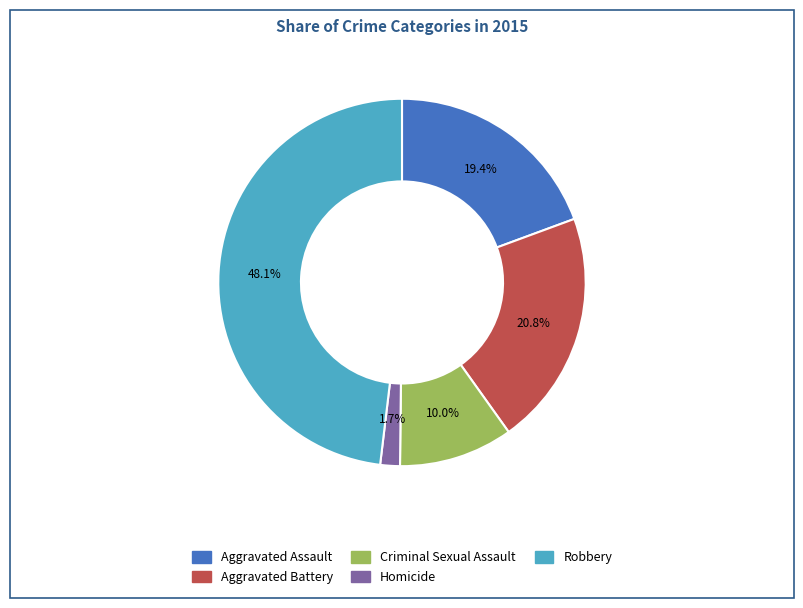

To the nearest percent, what is the average slice percentage?

20%